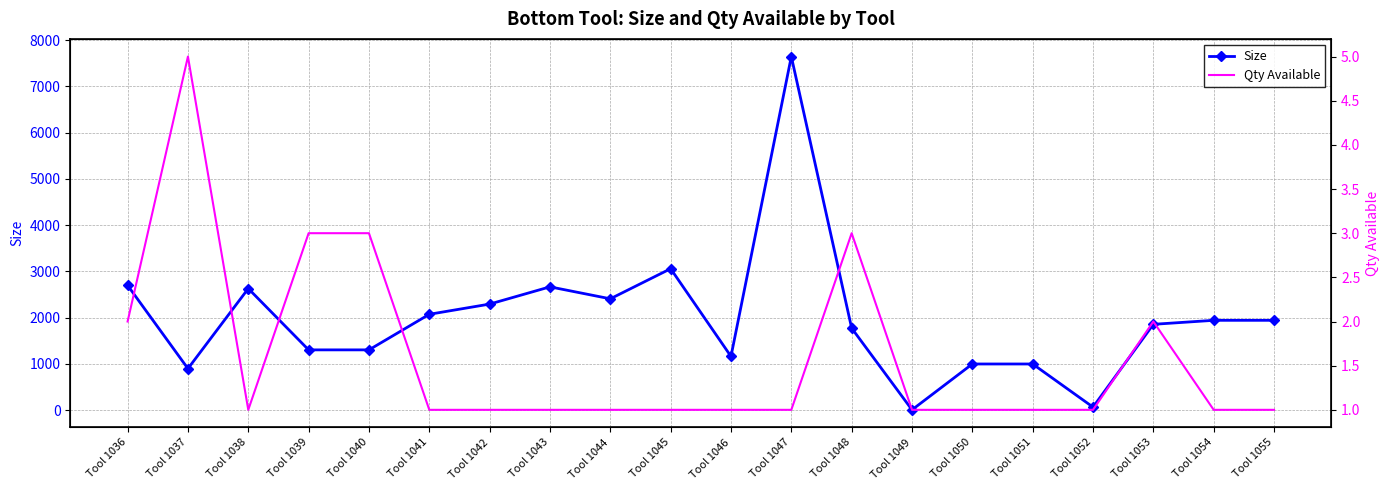

At how many categories does at least one series exceed 2096?

7